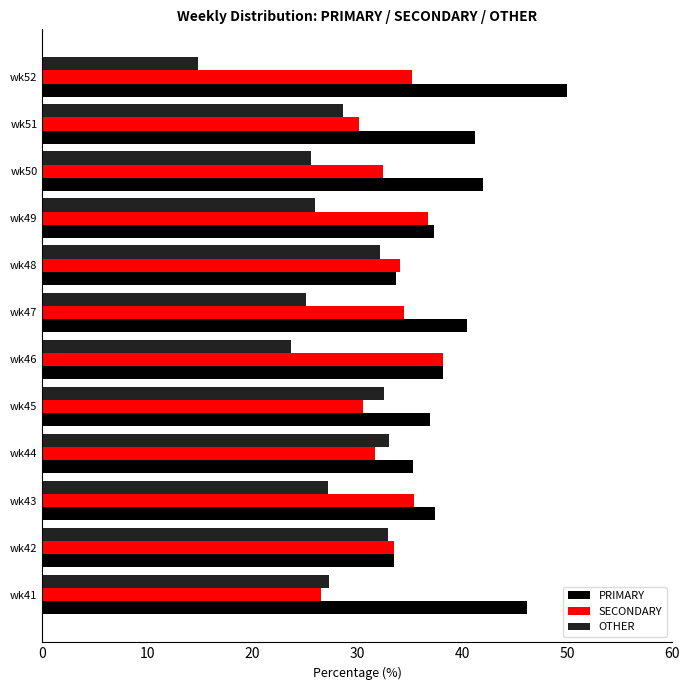

What value does the PRIMARY series have at wk49?

37.3